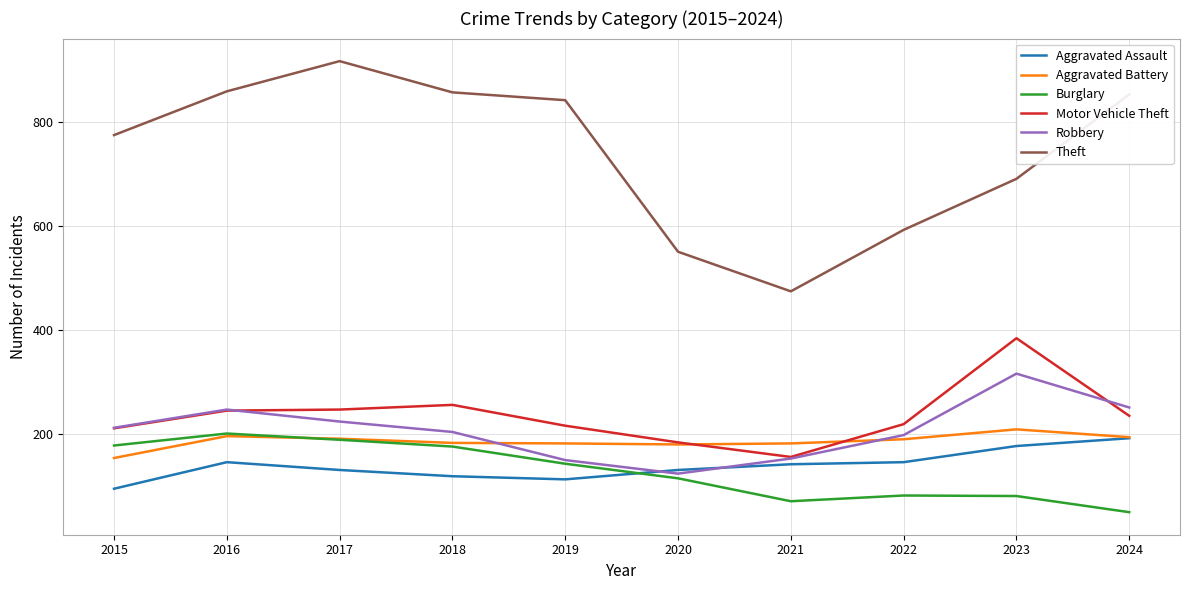

What is the sum of the Robbery values at 2023 and 2017?

540